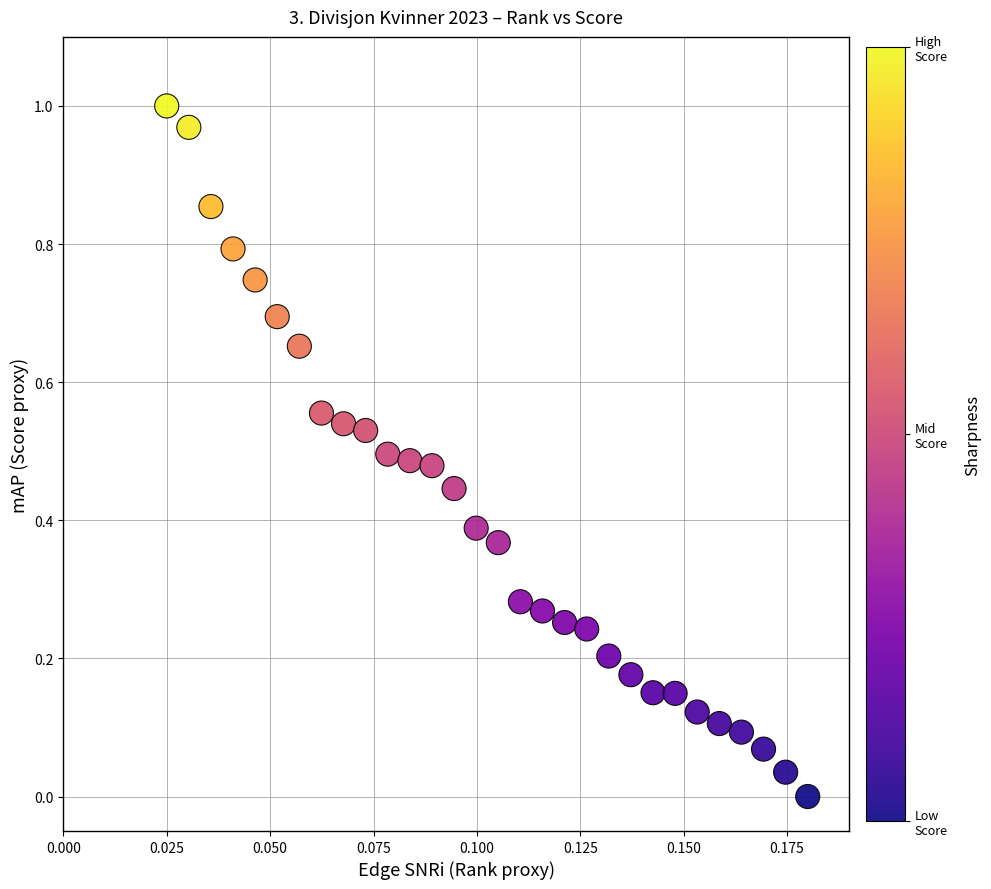

How many data points are displayed?

30